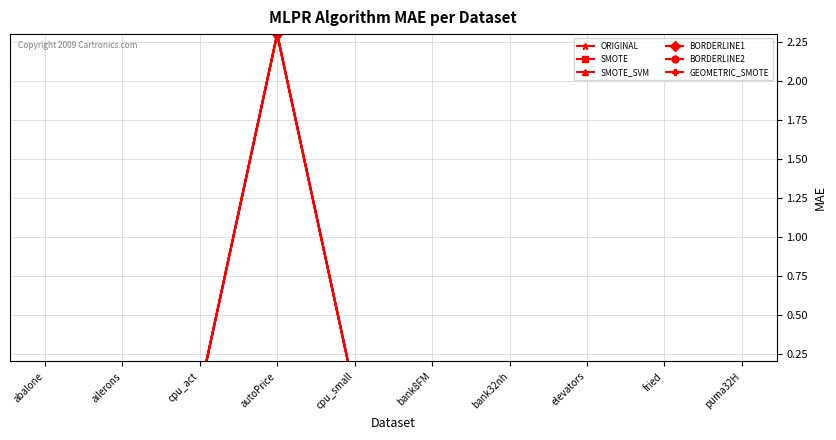

Between cpu_act and bank32nh, which series saw the biggest shift?

SMOTE